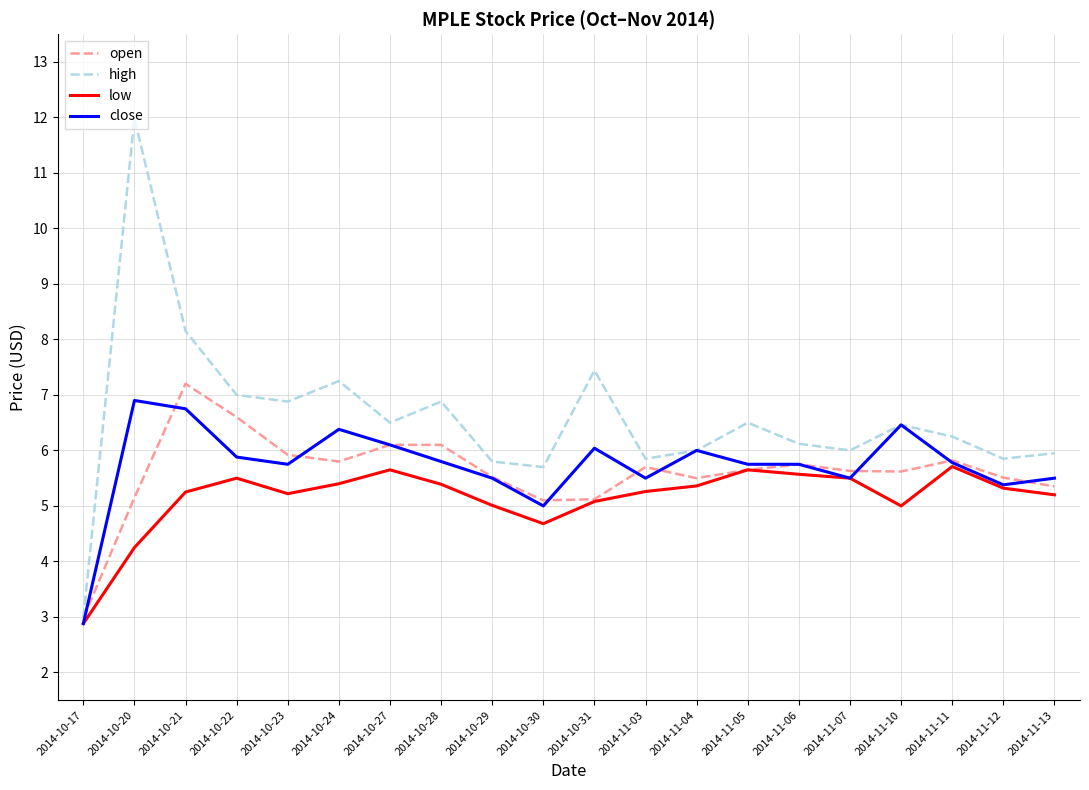

Between which two adjacent categories do close and open first intersect?

2014-10-17 and 2014-10-20